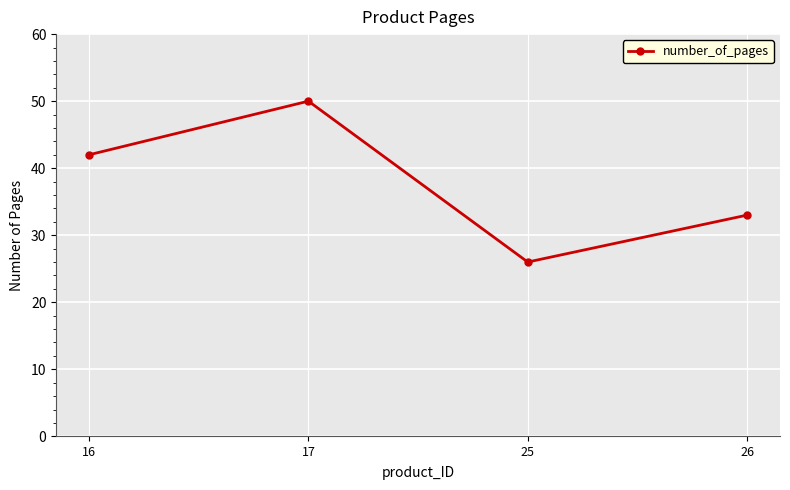

True or false: there are more than 2 points higher than both neighbors.

False